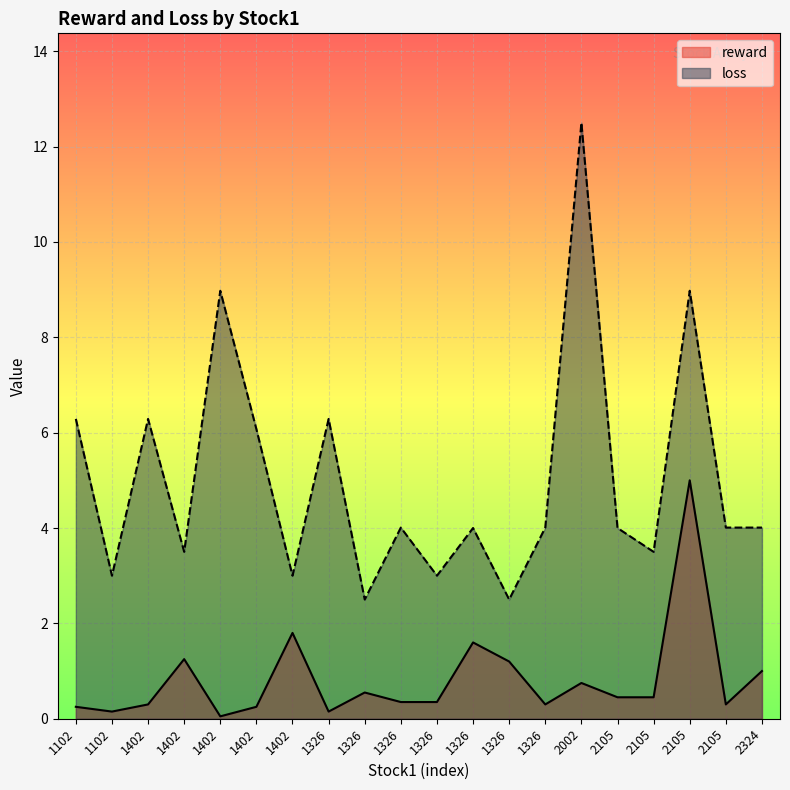

What is the average value of the loss series?

5.0